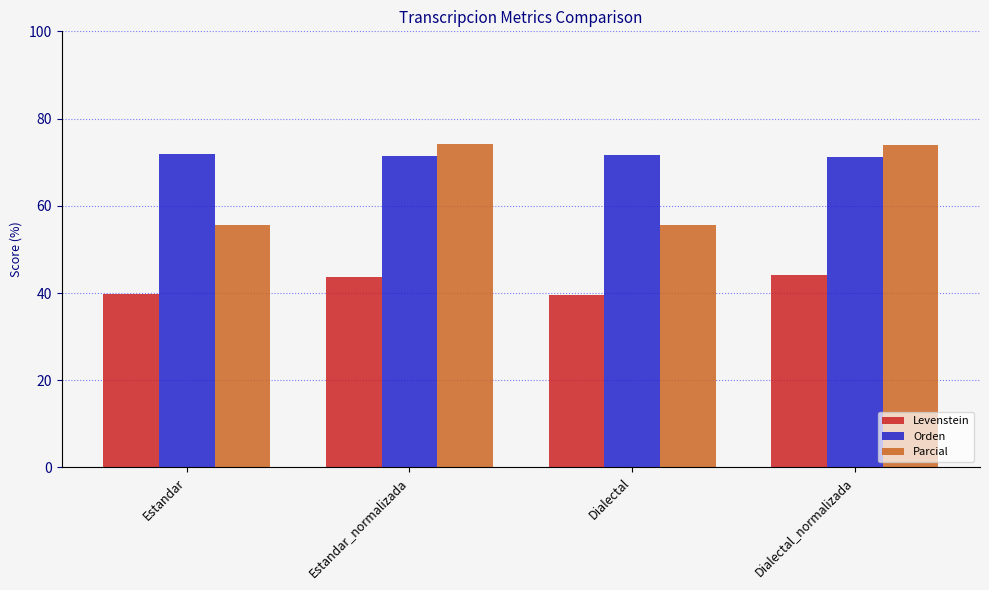

List the series in order of their overall mean, highest first.

Orden, Parcial, Levenstein